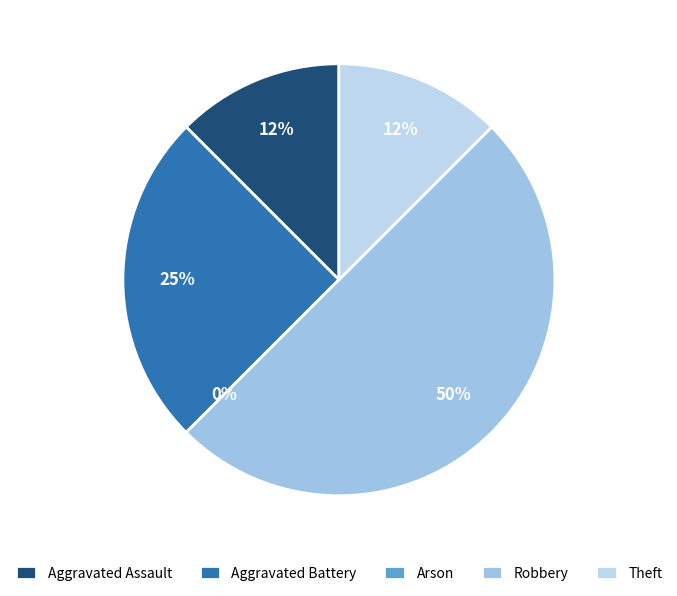

Does Theft represent more than half of the total?

No